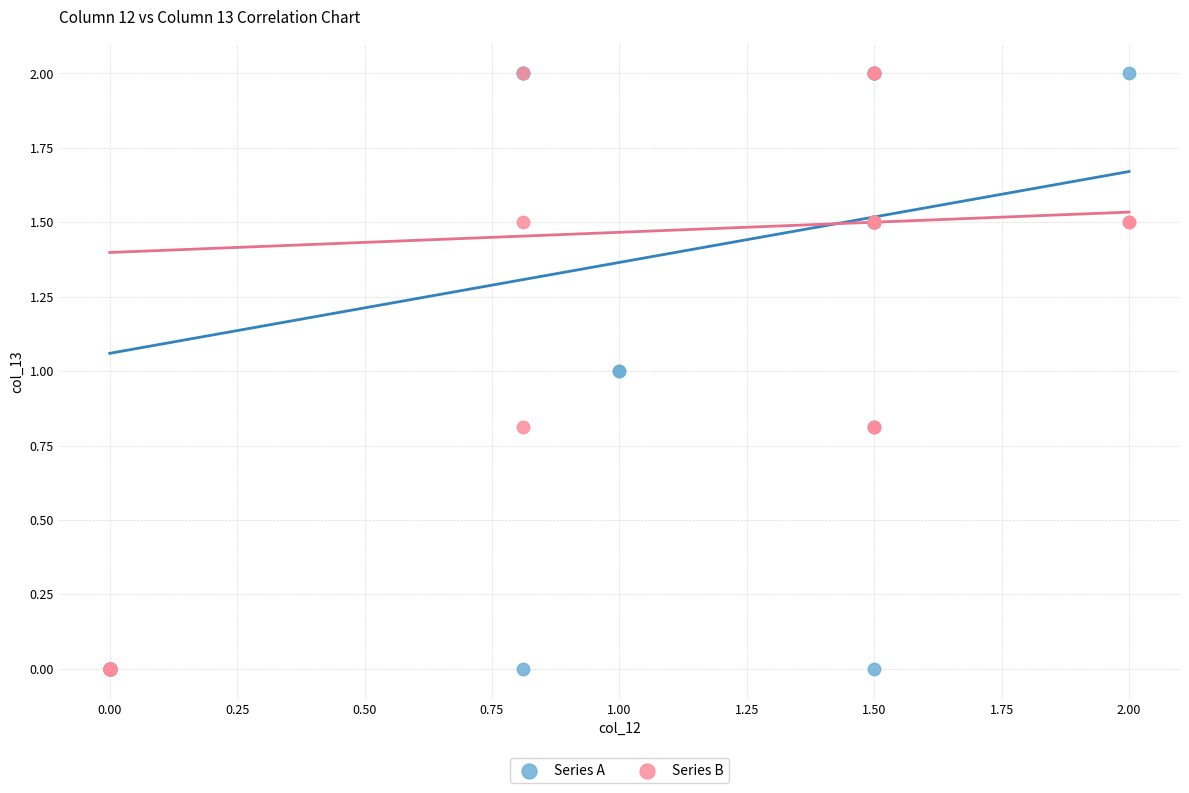

What are all the series names shown in the legend?

Series A, Series B